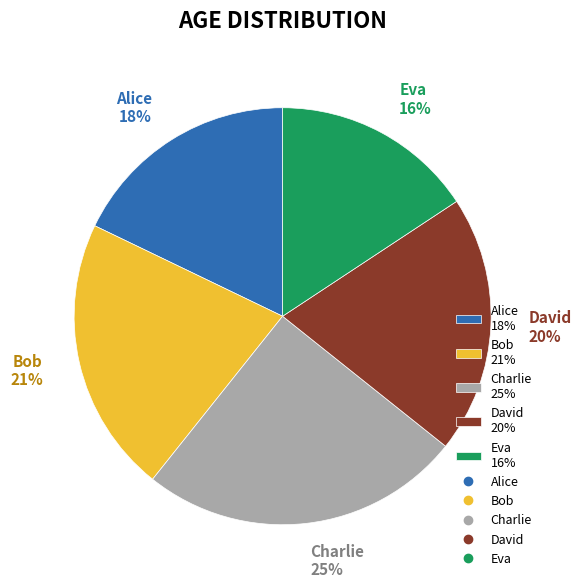

Rank the categories by value from lowest to highest.

Eva, Alice, David, Bob, Charlie